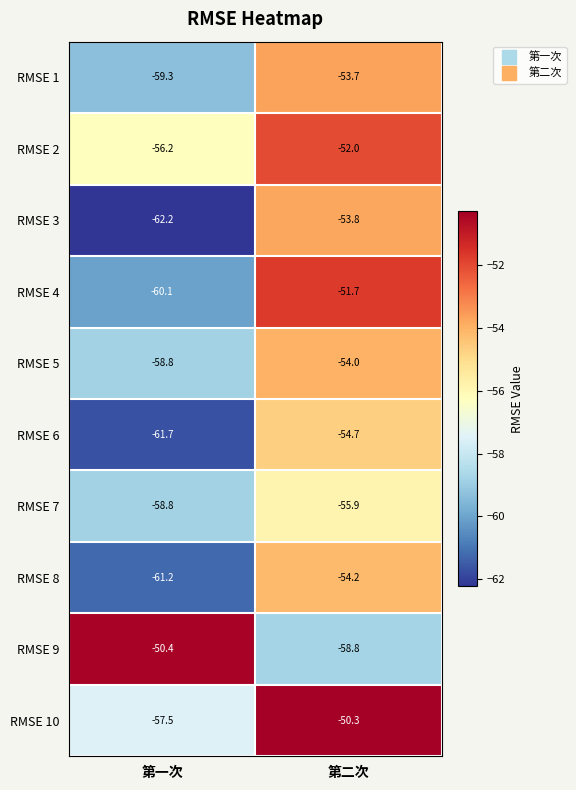

What is the maximum value shown in the chart?

-50.3